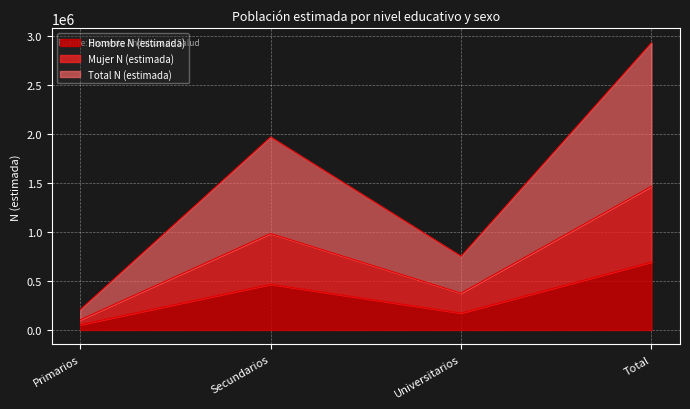

Is it true that Hombre N (estimada) equals 759060 at Secundarios?

False